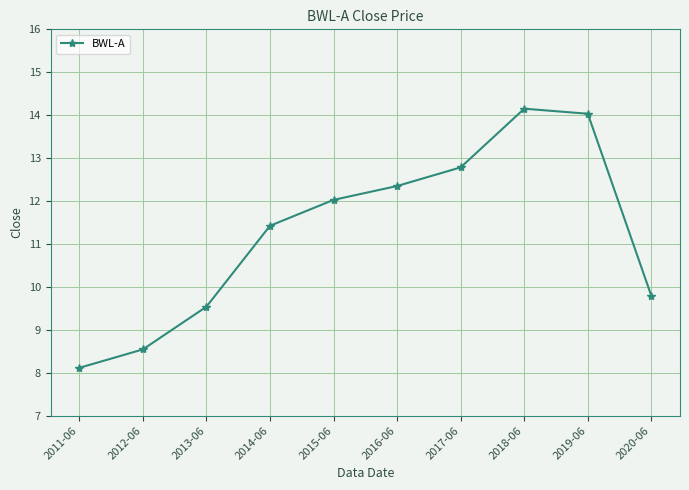

List the labels in order of value, smallest first.

2011-06, 2012-06, 2013-06, 2020-06, 2014-06, 2015-06, 2016-06, 2017-06, 2019-06, 2018-06